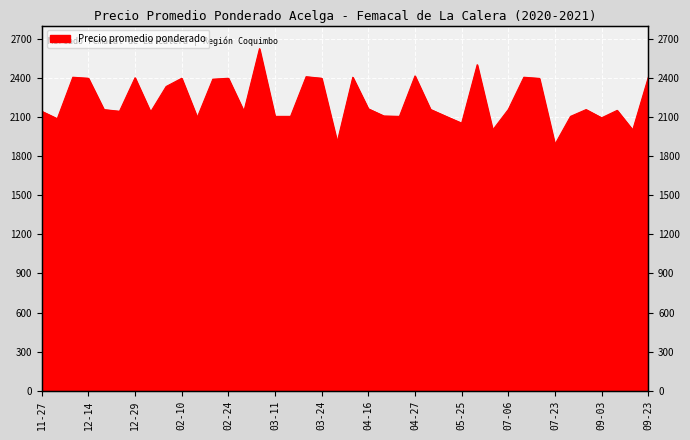

True or false: the data has more than 1 interior local peaks.

True